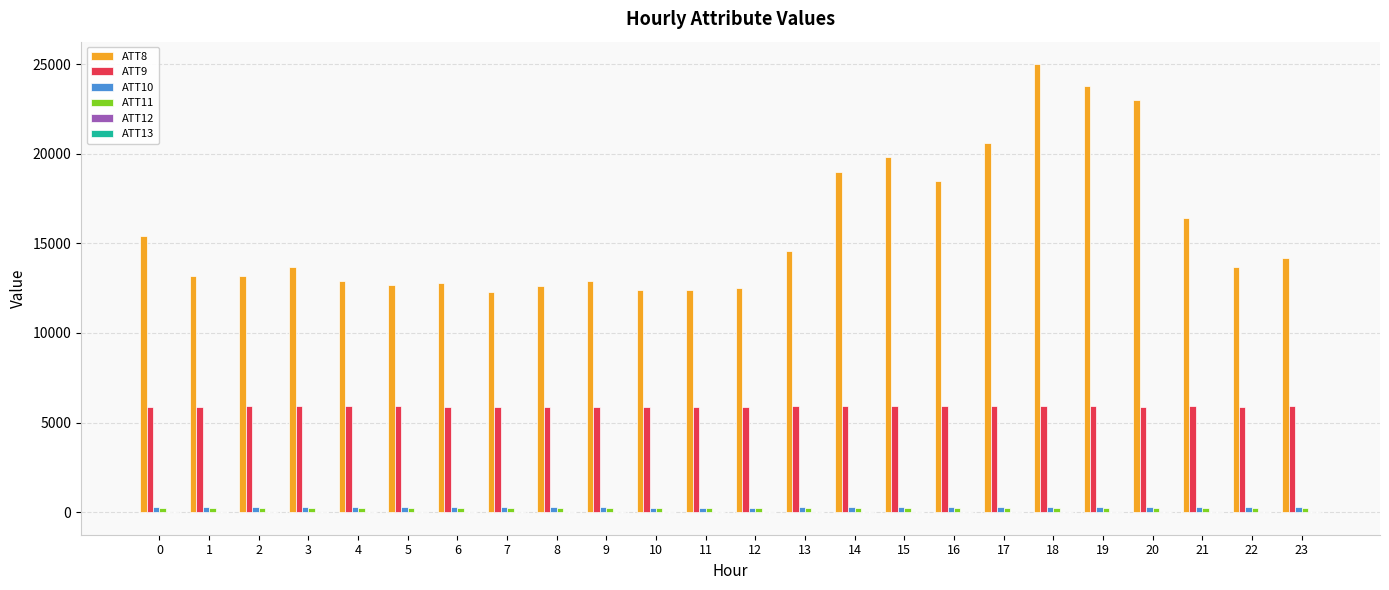

Which series has the largest total across all categories?

ATT8